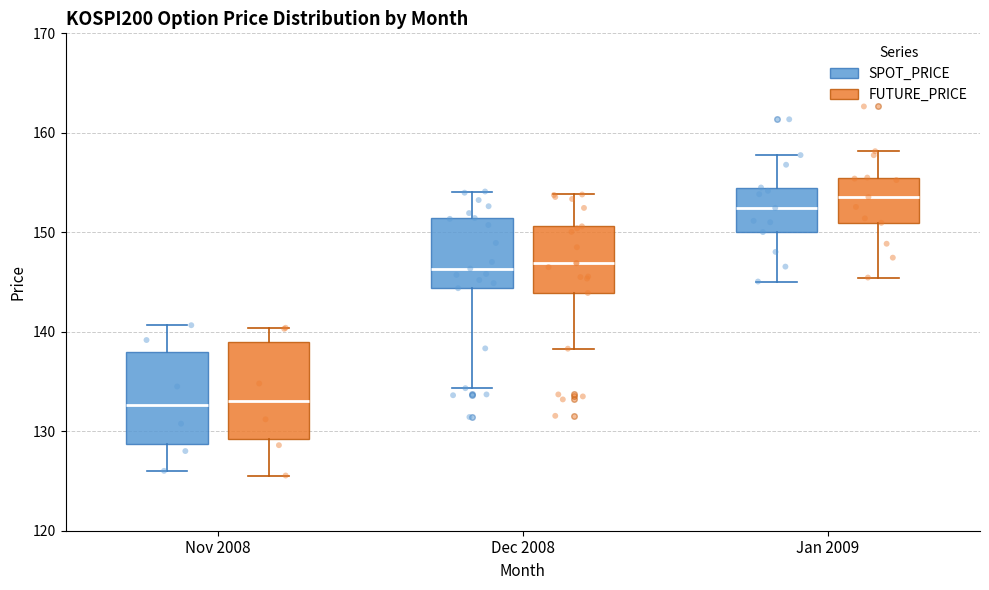

Reading left to right, transcribe this box plot: for each box, give where its median line is, the range the box spans, and where its two whiskers end, as read against the y-axis. The values are not printed on the chart, so give them approximately, as read against the axis.

Nov 2008 (SPOT_PRICE): median 133, box 129 to 138, whiskers 126 to 141
Nov 2008 (FUTURE_PRICE): median 133, box 129 to 139, whiskers 126 to 140
Dec 2008 (SPOT_PRICE): median 146, box 144 to 151, whiskers 134 to 154
Dec 2008 (FUTURE_PRICE): median 147, box 144 to 151, whiskers 138 to 154
Jan 2009 (SPOT_PRICE): median 152, box 150 to 155, whiskers 145 to 158
Jan 2009 (FUTURE_PRICE): median 154, box 151 to 156, whiskers 145 to 158